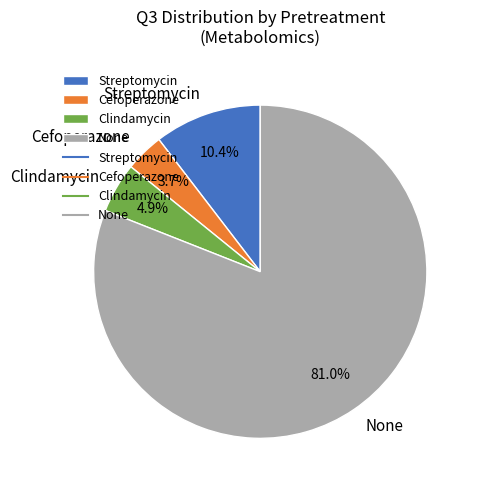

What percentage is NOT represented by Cefoperazone?

96.3%